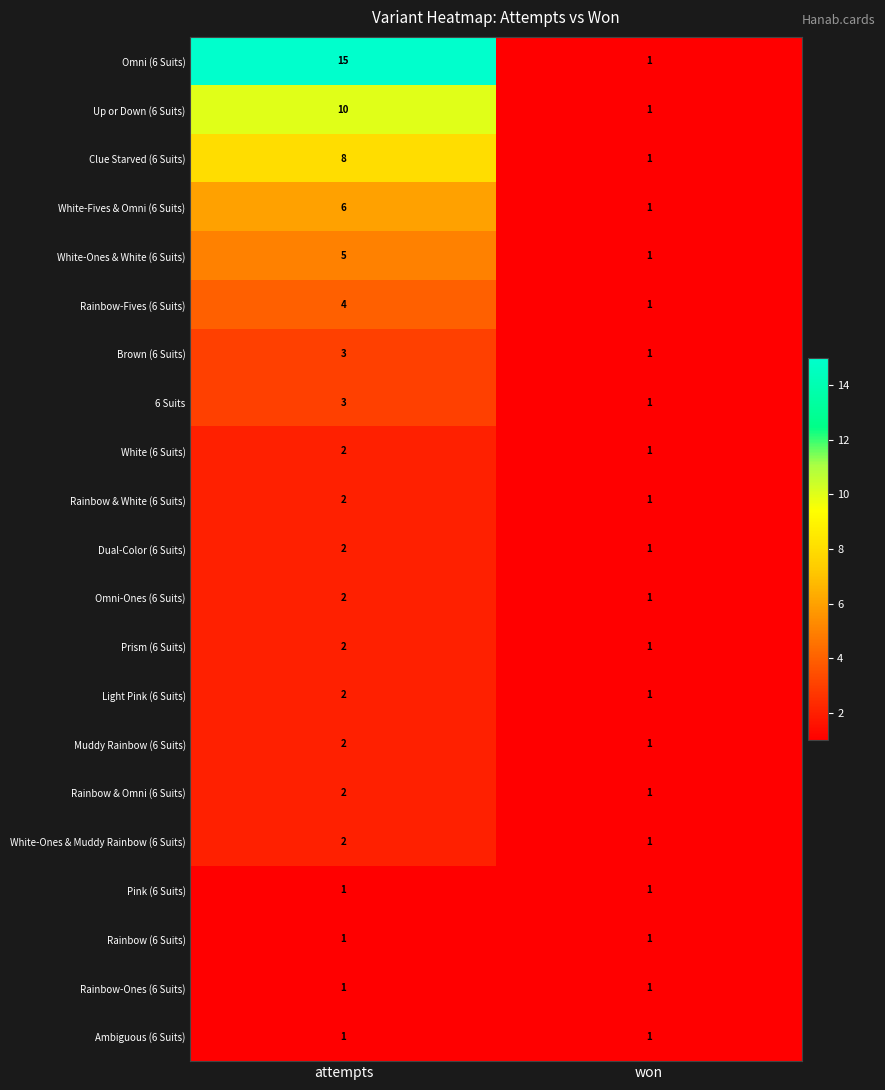

The Rainbow-Fives (6 Suits) series shows 6 at attempts. True or false?

False